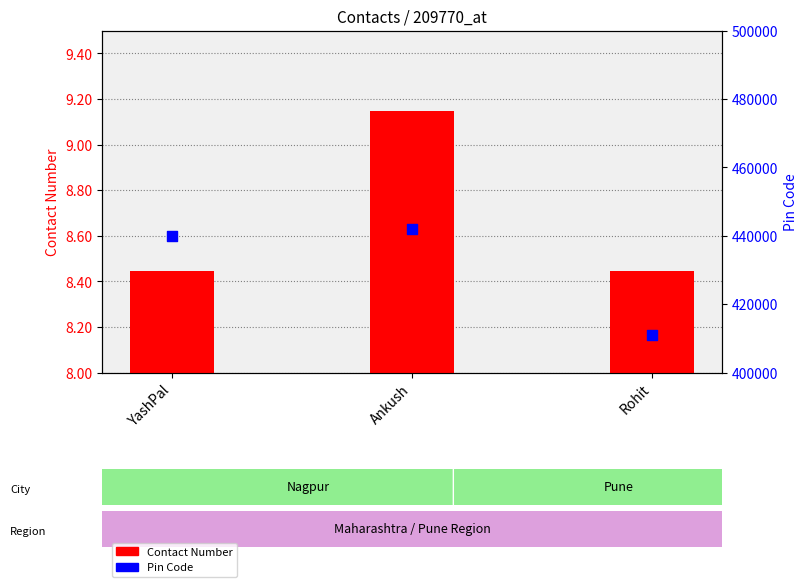

What is the total value across all series at YashPal?

8447029221